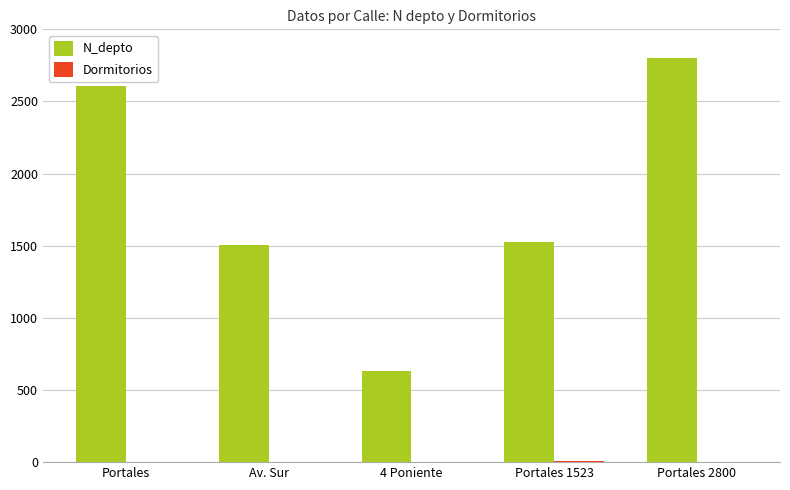

Is it true that N_depto equals 2800 at Portales 2800?

True